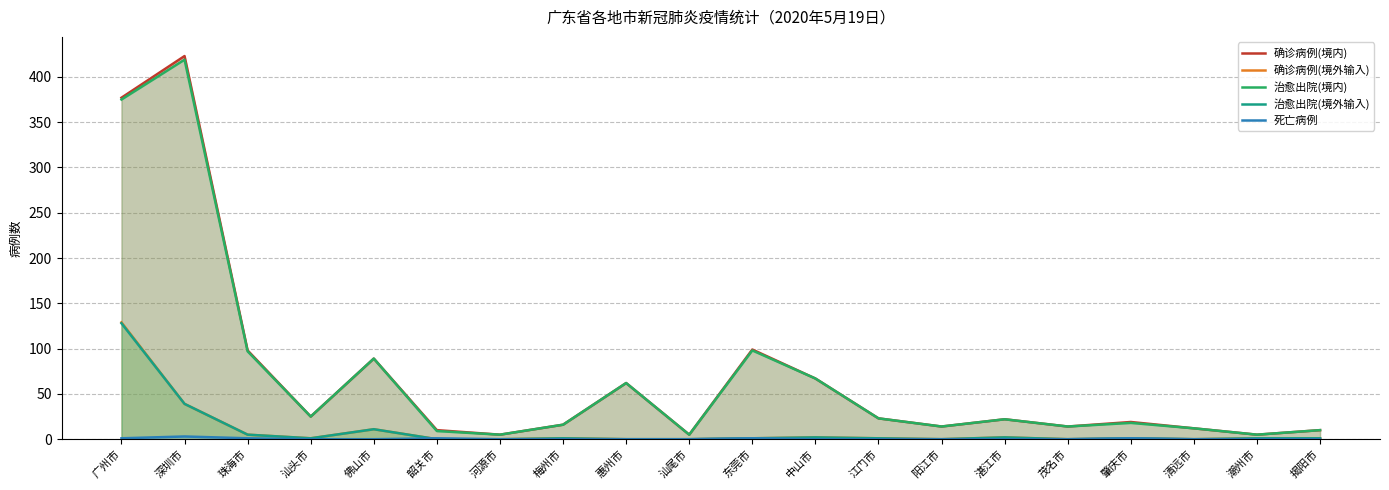

Reading left to right, list all the values displayed in this chart.

确诊病例(境内): 377	423	98	25	89	10	5	16	62	5	99	67	23	14	22	14	19	12	5	10
确诊病例(境外输入): 129	39	5	1	11	0	0	1	0	0	1	2	1	0	2	0	1	0	1	1
治愈出院(境内): 375	419	97	25	89	9	5	16	62	5	98	67	23	14	22	14	18	12	5	10
治愈出院(境外输入): 128	39	5	1	11	0	0	1	0	0	1	2	1	0	2	0	1	0	1	1
死亡病例: 1	3	1	0	0	1	0	0	0	0	1	0	0	0	0	0	1	0	0	0